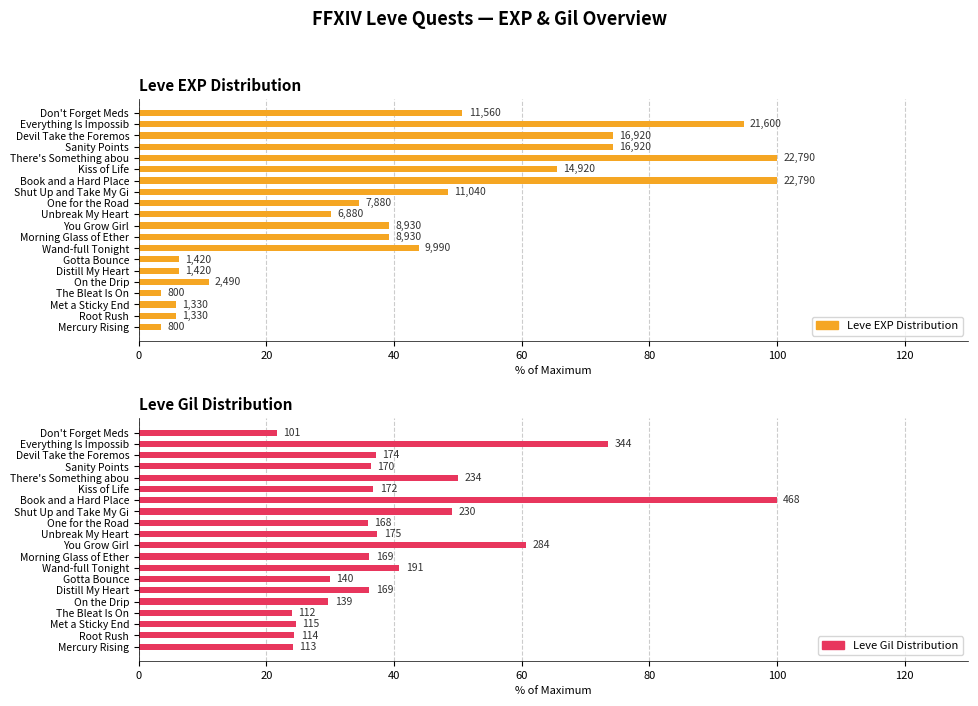

List the series in order of their overall mean, highest first.

Leve EXP Distribution, Leve Gil Distribution